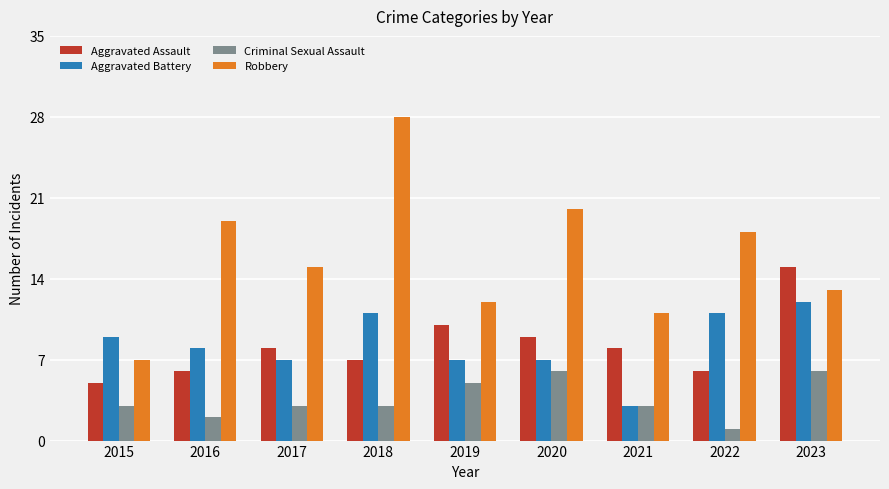

What are all the series names shown in the legend?

Aggravated Assault, Aggravated Battery, Criminal Sexual Assault, Robbery